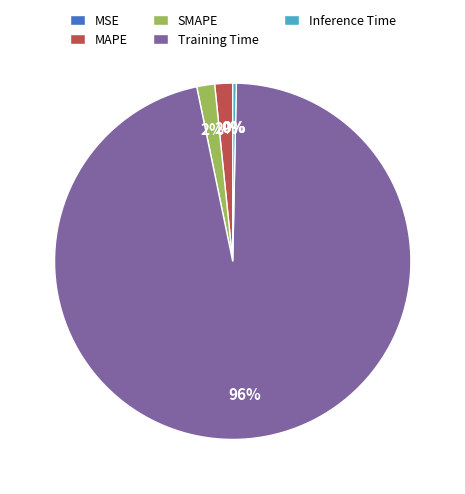

Is it true that SMAPE is 2% of the pie?

True